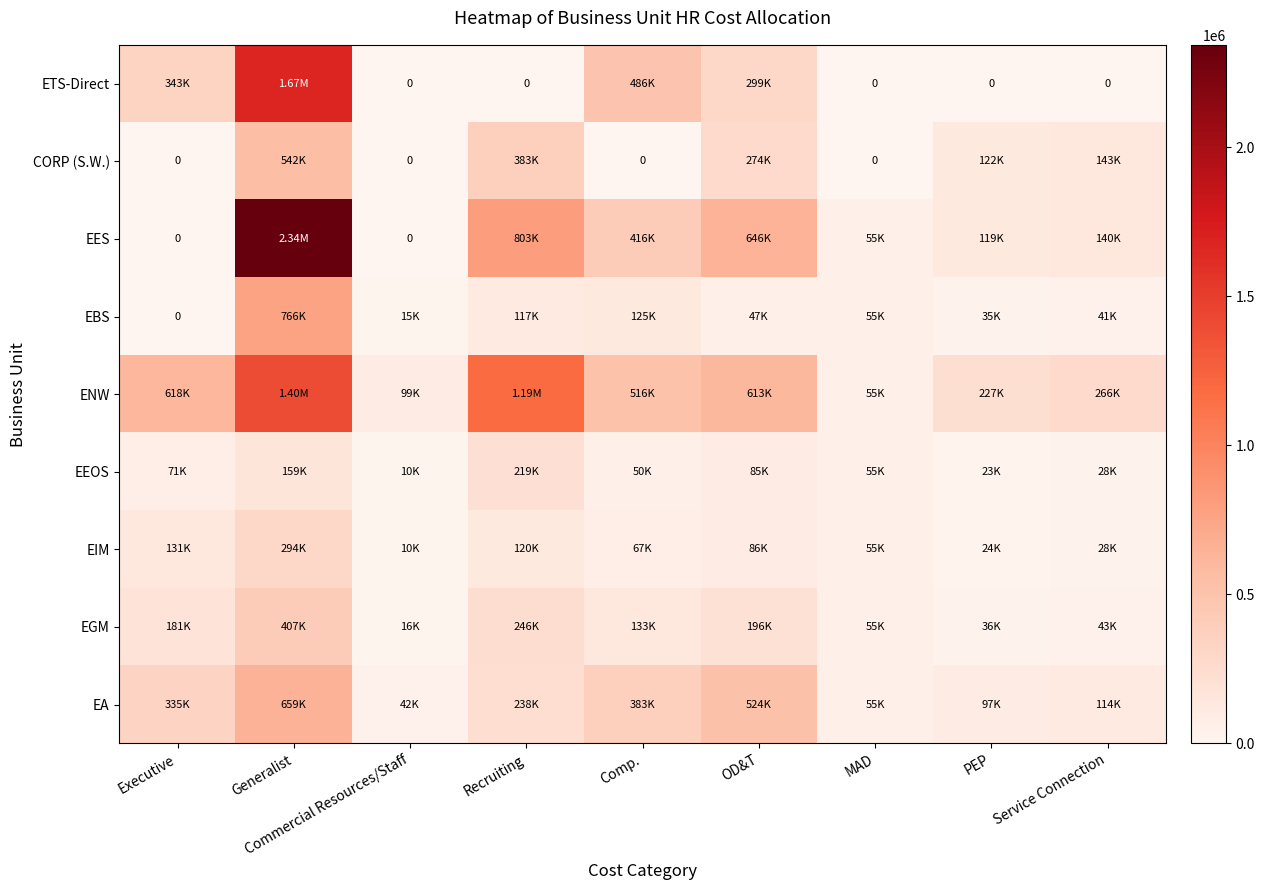

At which category is the sum across all series the highest?

Generalist